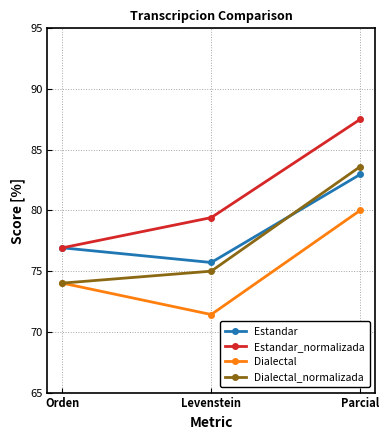

What are all the series names shown in the legend?

Estandar, Estandar_normalizada, Dialectal, Dialectal_normalizada